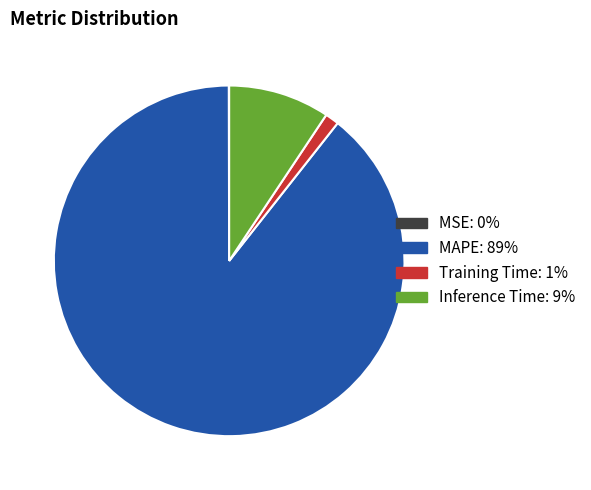

Which category has the biggest portion of the pie?

MAPE